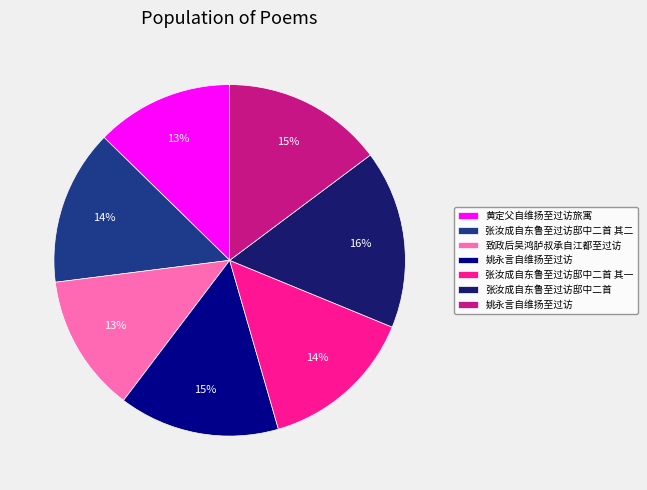

Is there a majority slice in this chart?

No